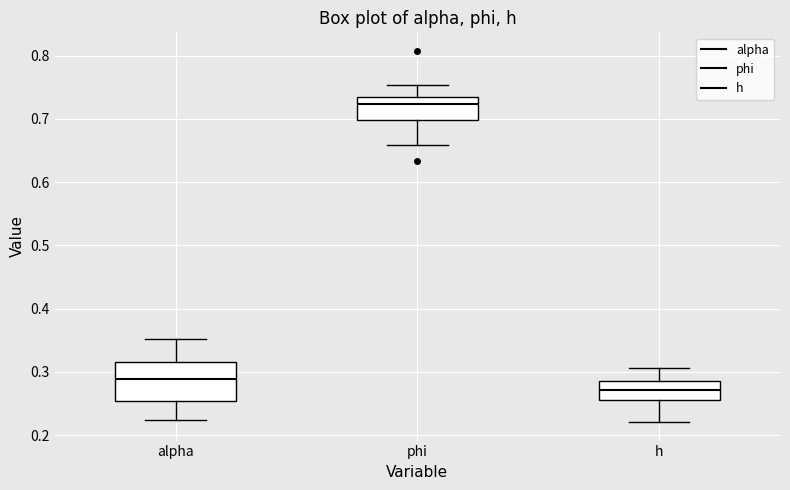

Which box's median line is the lowest?

h